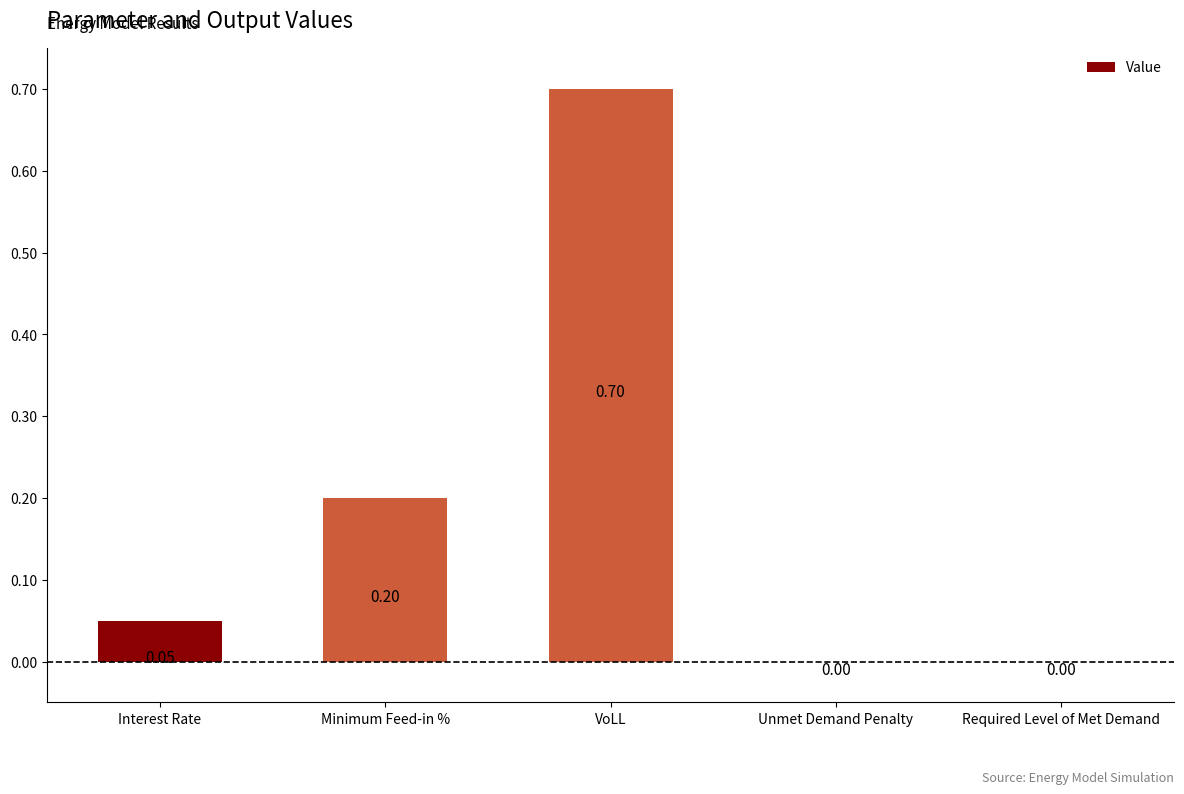

The chart shows a value of -0.4 at Required Level of Met Demand. True or false?

False